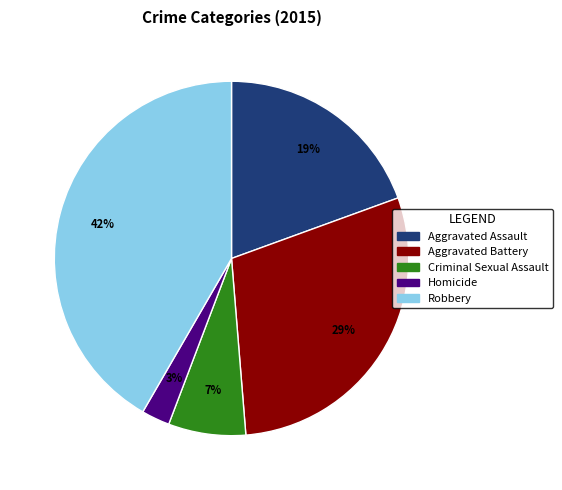

Which slice is the smallest?

Homicide